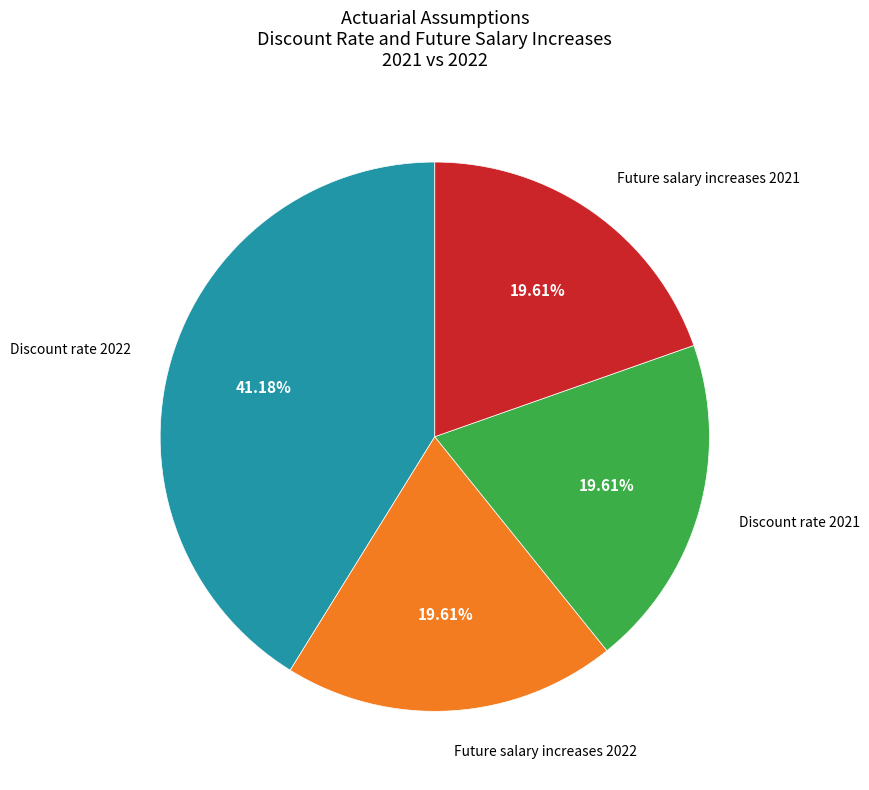

To the nearest percent, what is the difference between the largest and smallest slice percentages?

22%